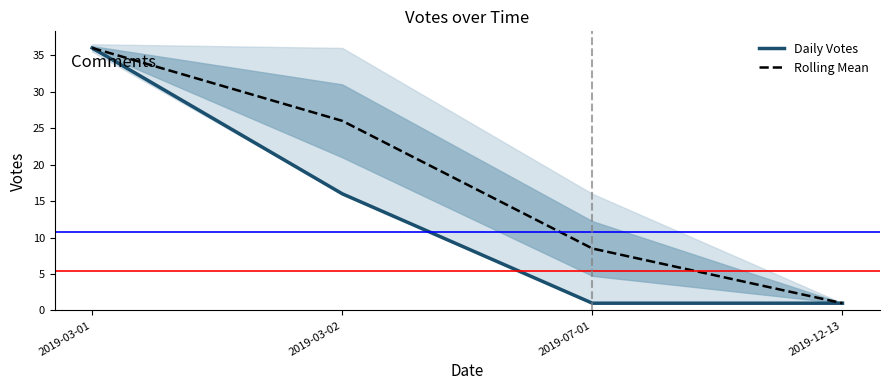

Which category has the lowest value in the Rolling Mean series?

2019-12-13